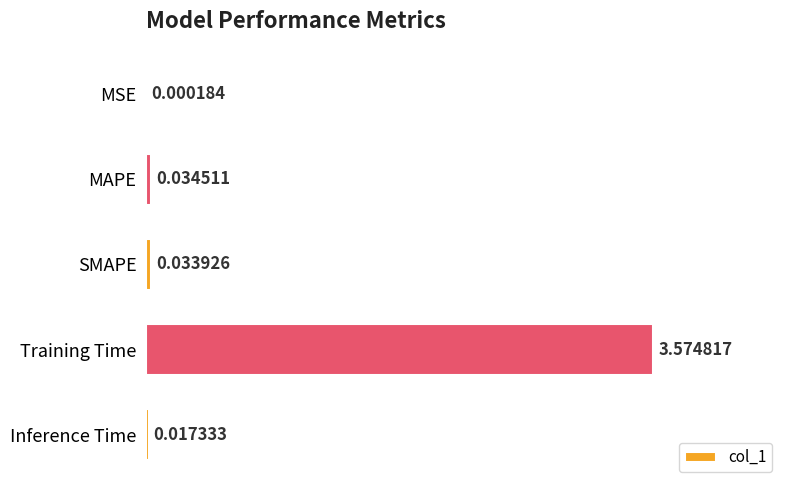

What is the sum of all values?

3.7